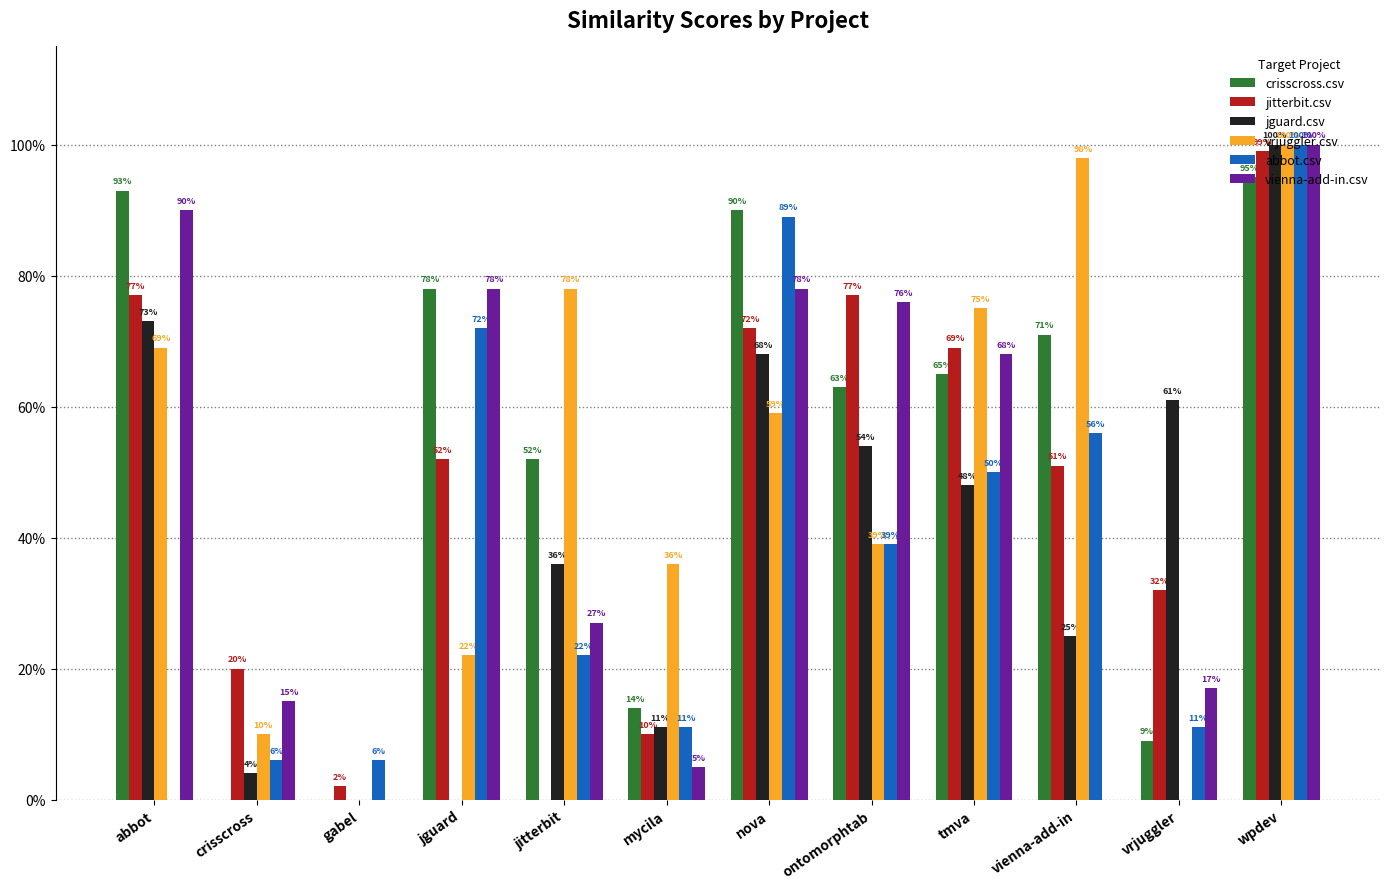

What are all the series names shown in the legend?

crisscross.csv, jitterbit.csv, jguard.csv, vrjuggler.csv, abbot.csv, vienna-add-in.csv